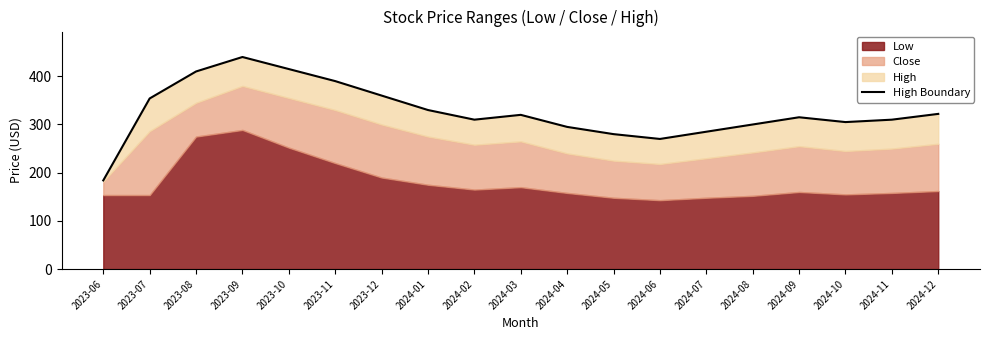

What is the approximate value at 2024-07?

285